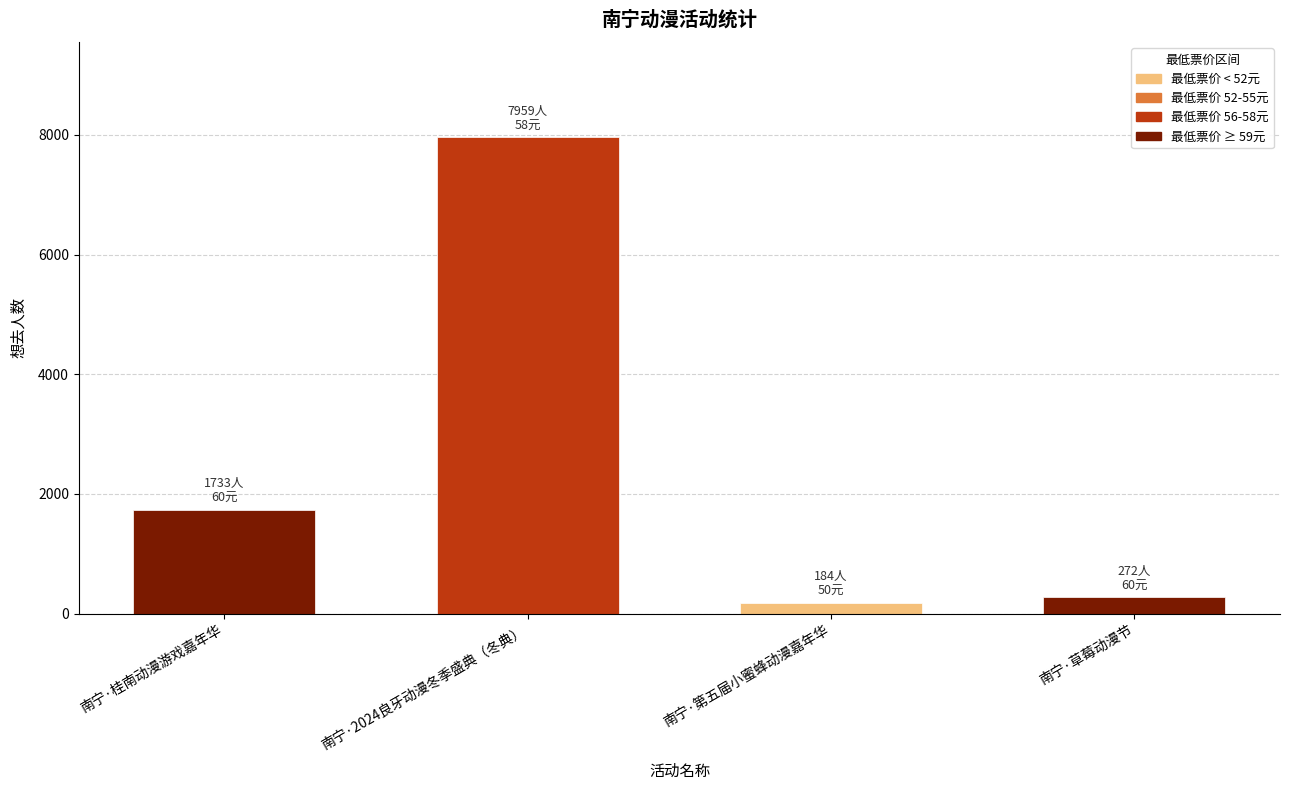

What is the smallest value displayed?

184